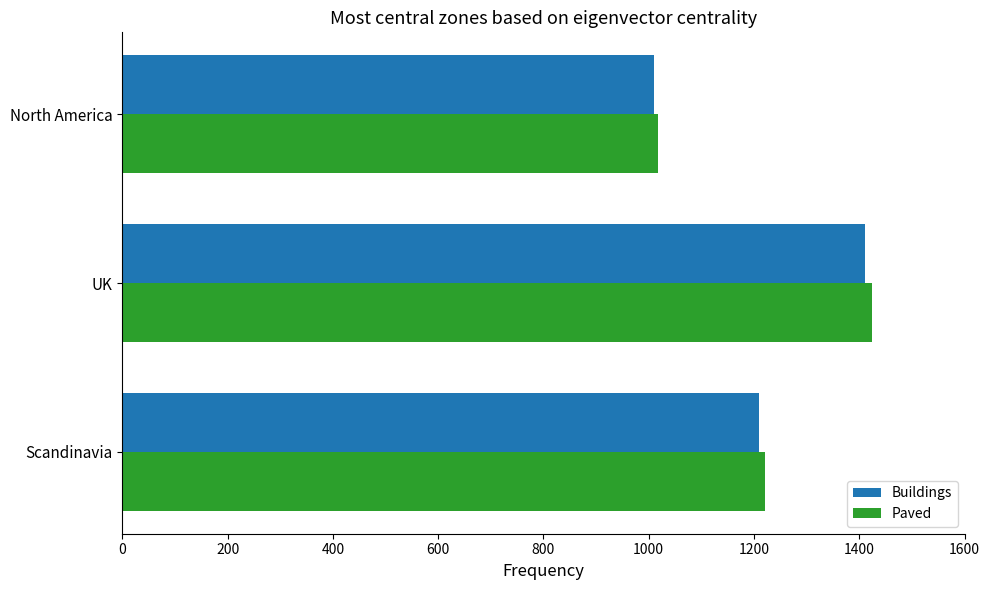

What are all the series names shown in the legend?

Buildings, Paved